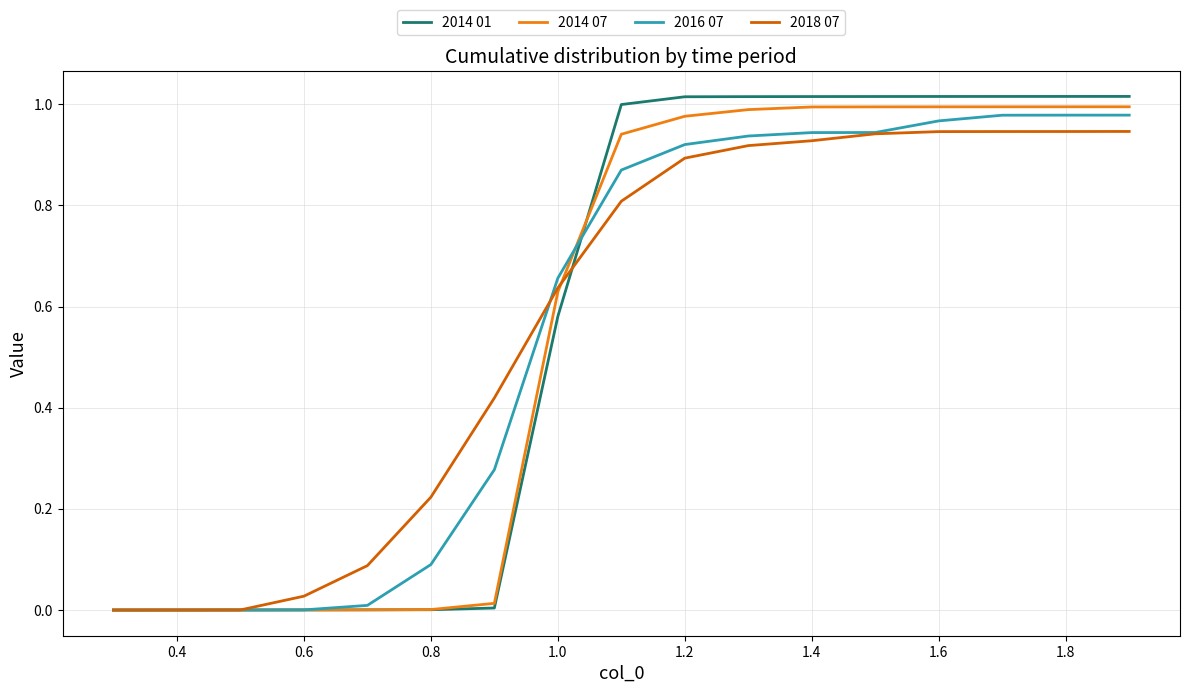

Which series has the largest range (max minus min)?

2014 01